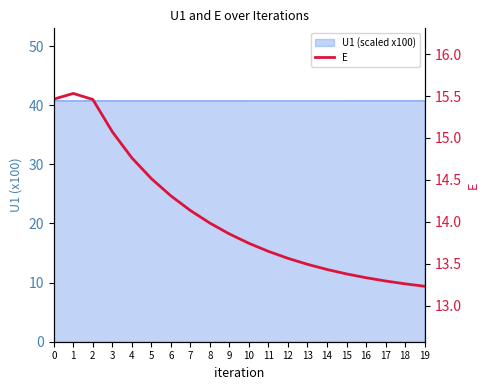

What is the minimum value shown in the chart?

13.2